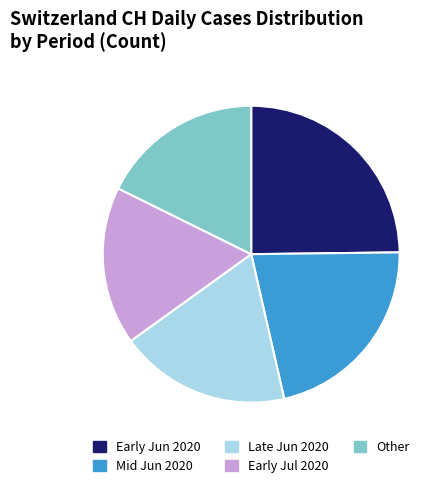

Is there a majority slice in this chart?

No